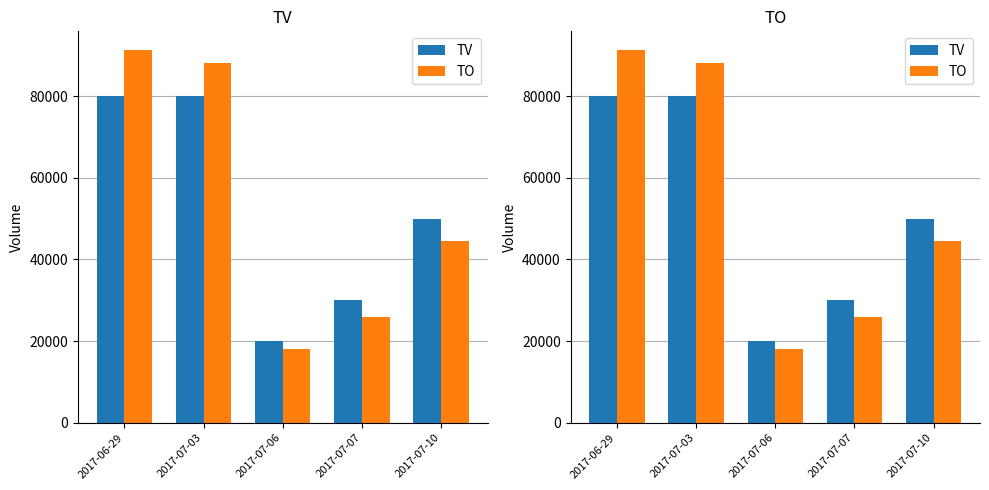

Reading left to right, list all the values displayed in this chart.

TV: 2017-06-29=80000	2017-07-03=80000	2017-07-06=20000	2017-07-07=30000	2017-07-10=50000
TO: 2017-06-29=91300	2017-07-03=88000	2017-07-06=18000	2017-07-07=25800	2017-07-10=44500